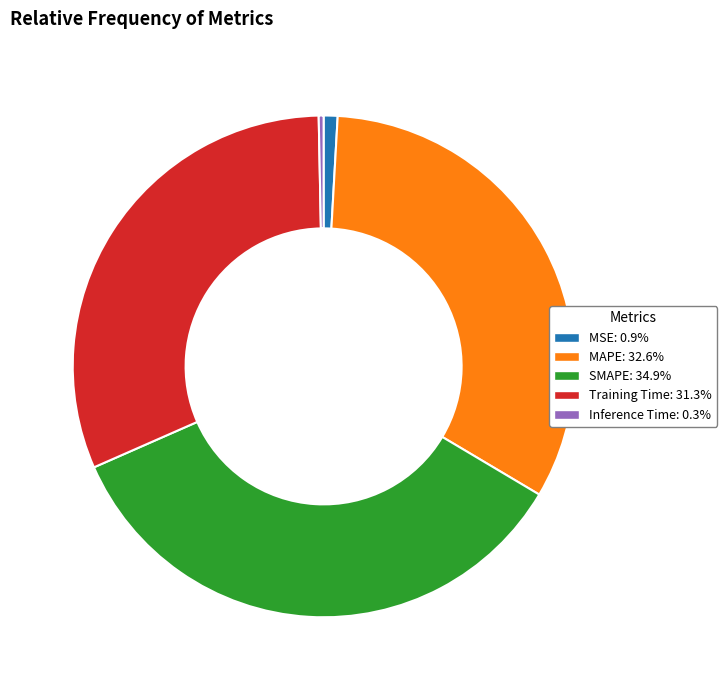

Which category has the biggest portion of the pie?

SMAPE